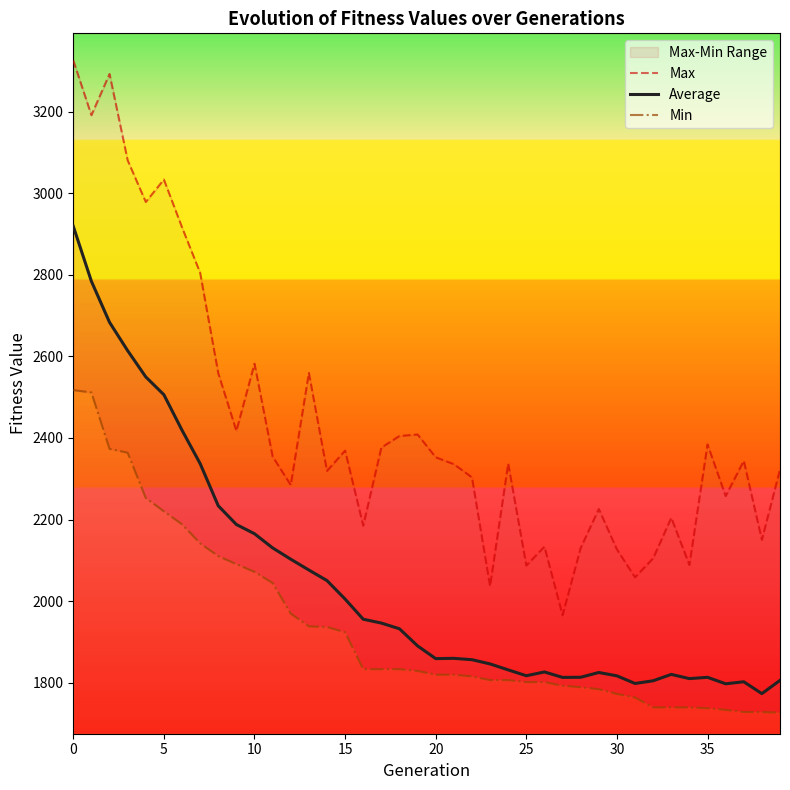

What is the difference between the maximum and minimum values in the Max series?

1361.1